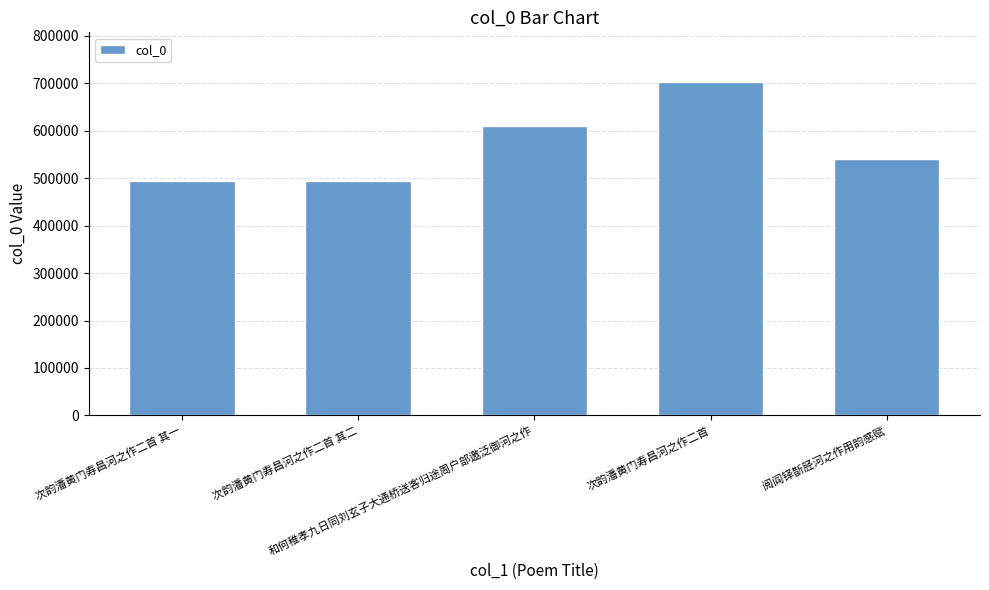

What is the difference between the maximum and minimum values?

207476